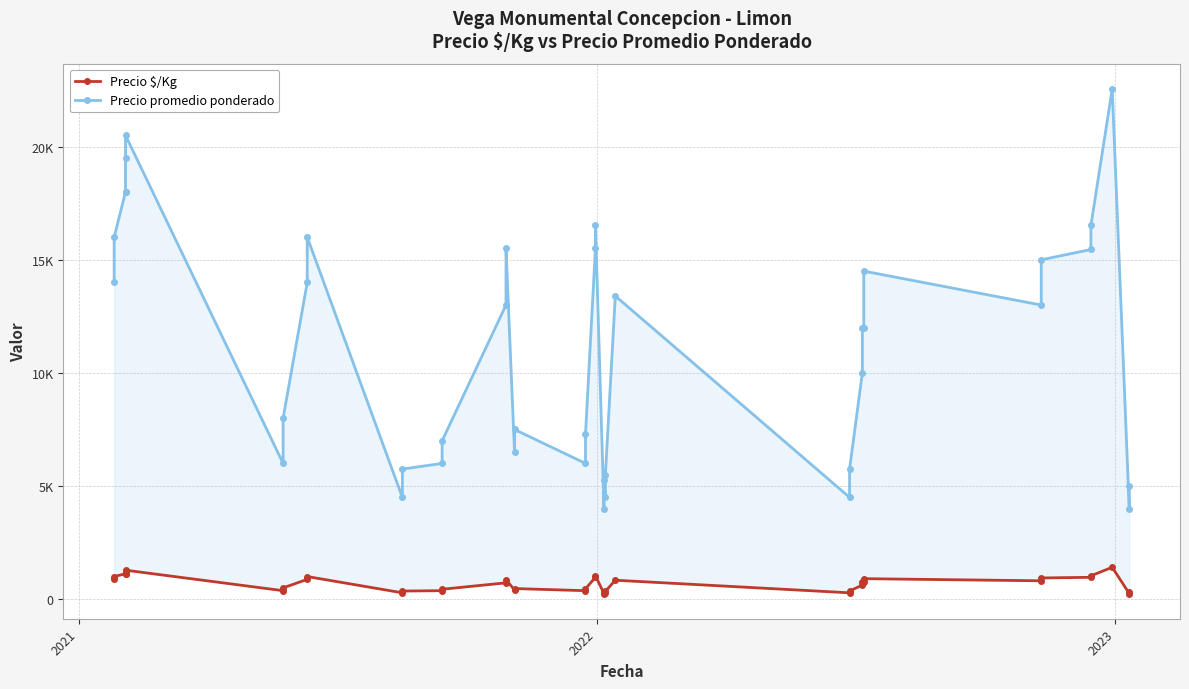

Count the number of data series in this chart.

2